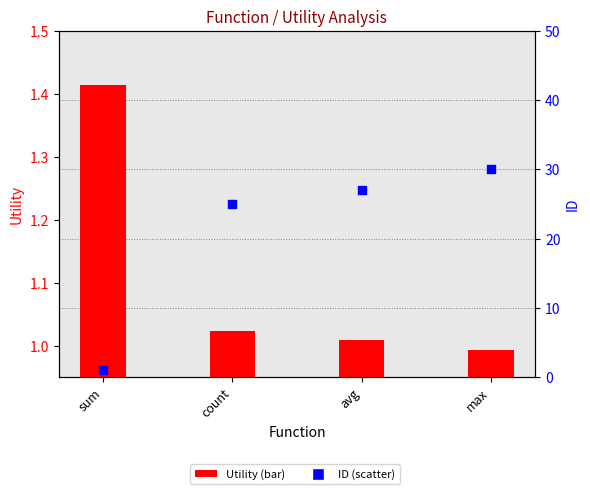

Which series has the largest total across all categories?

ID